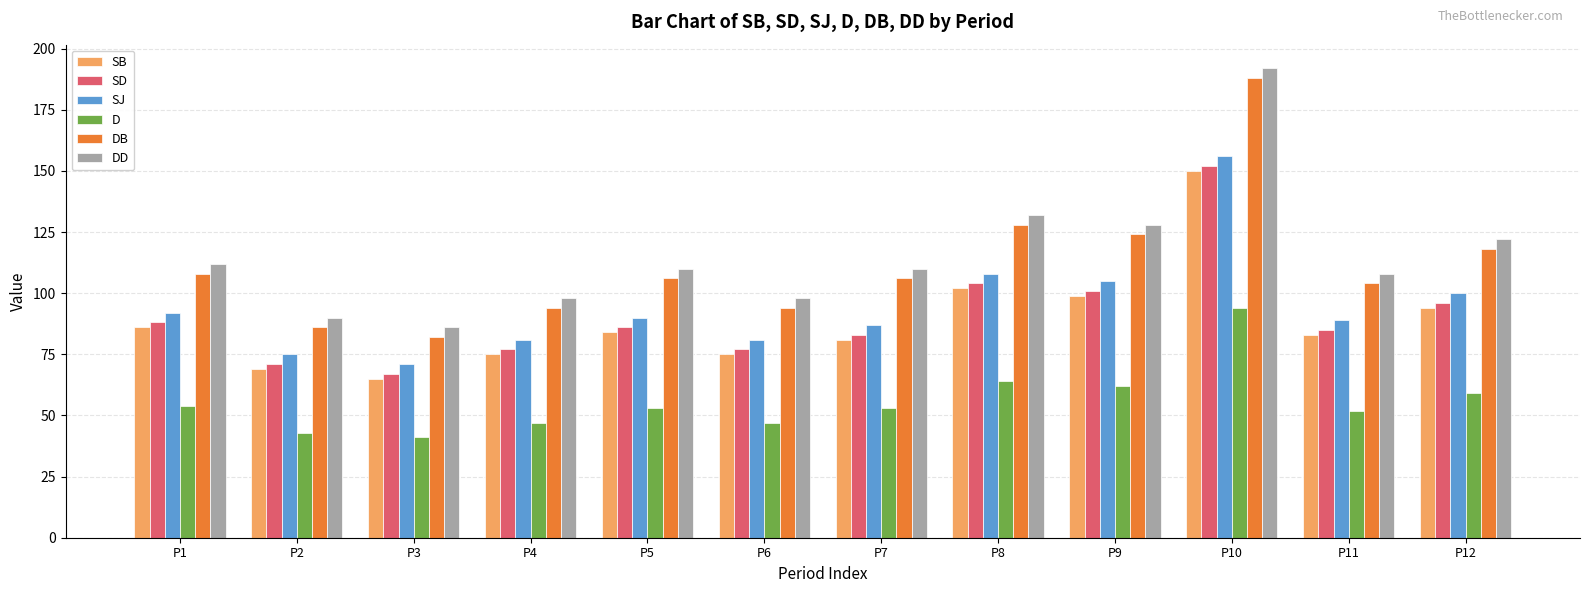

What is the smallest value displayed?

41